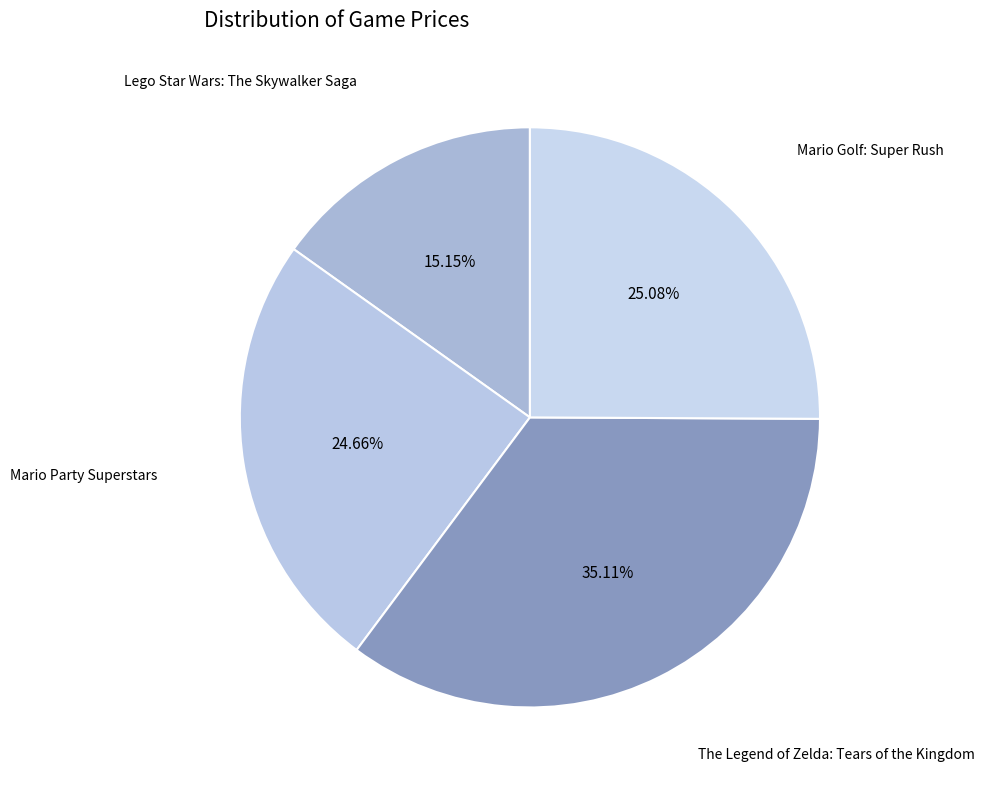

How much of the chart is everything except Mario Party Superstars?

75.3%